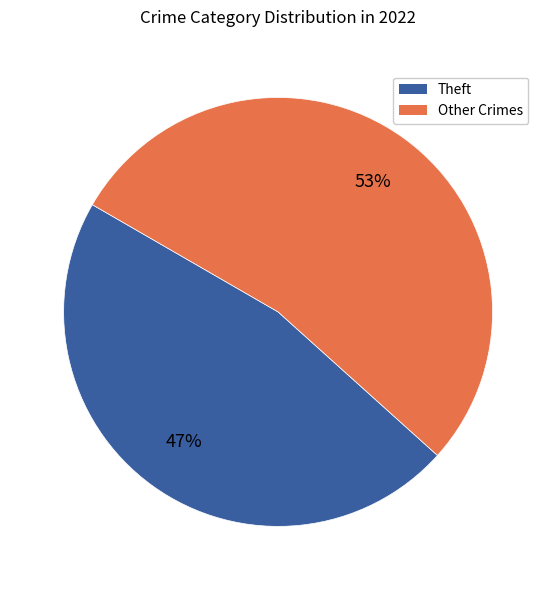

What is the smallest slice in the pie chart?

Theft